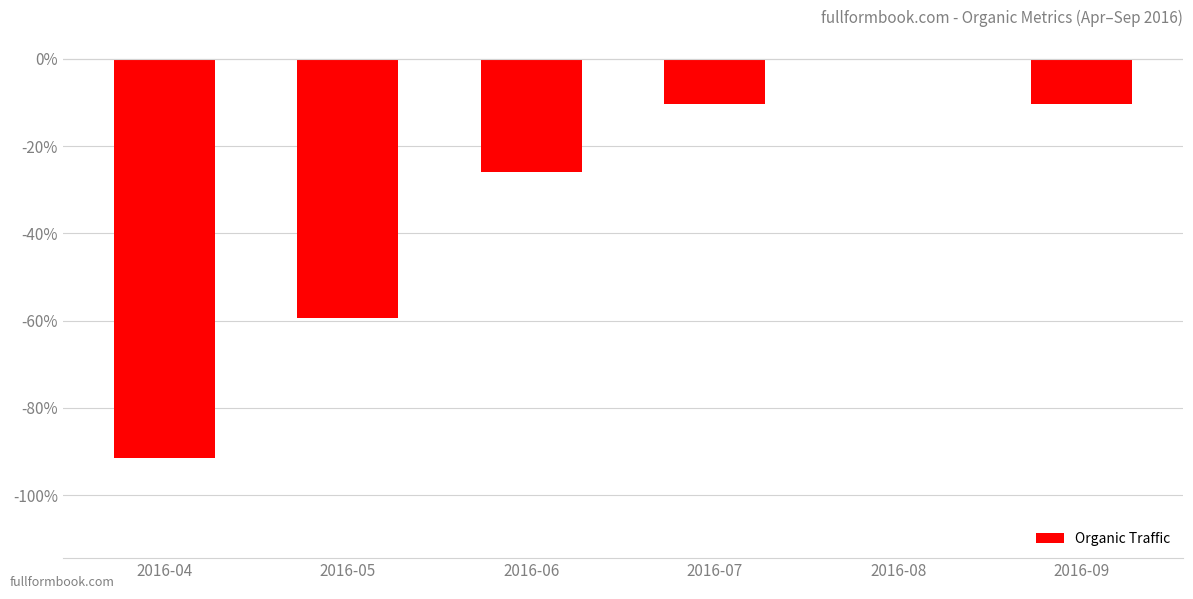

What is the change in value from 2016-04 to 2016-06?

+65.6